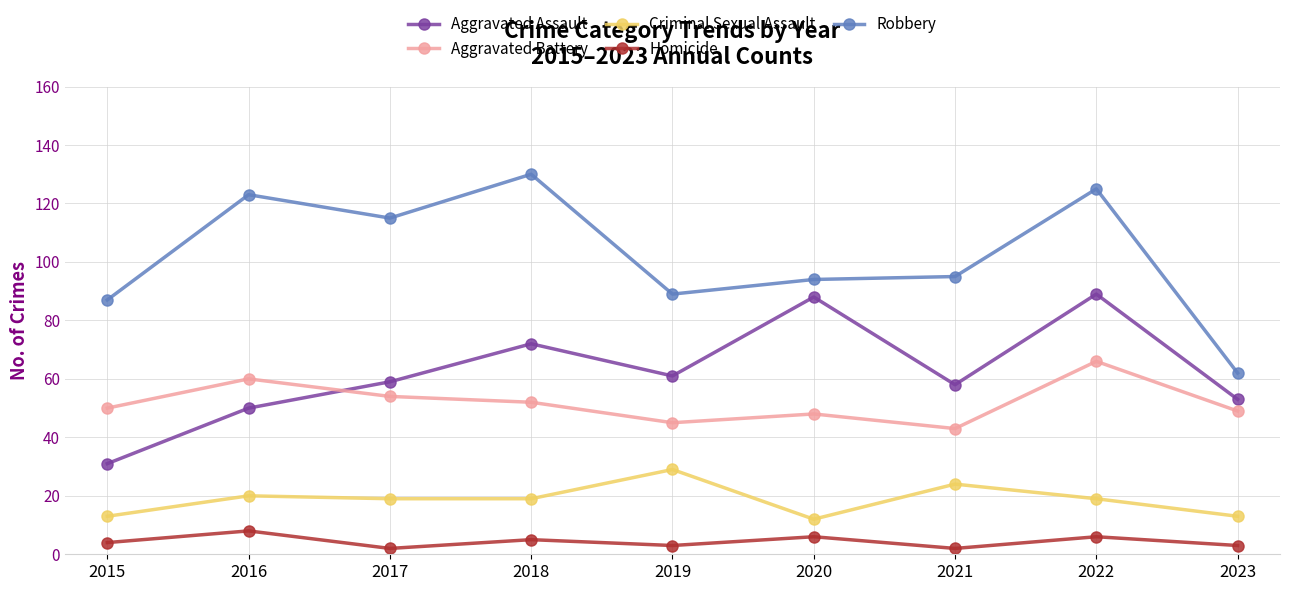

What is the average value of the Criminal Sexual Assault series?

19